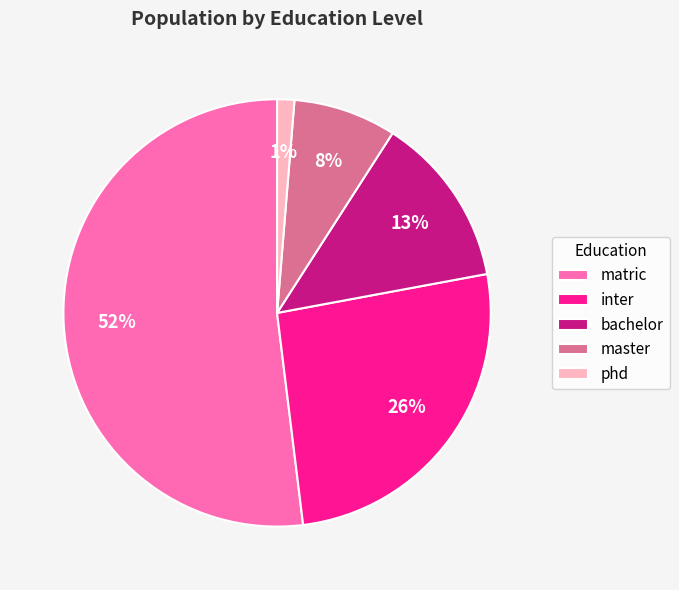

How many slices are in this pie chart?

5